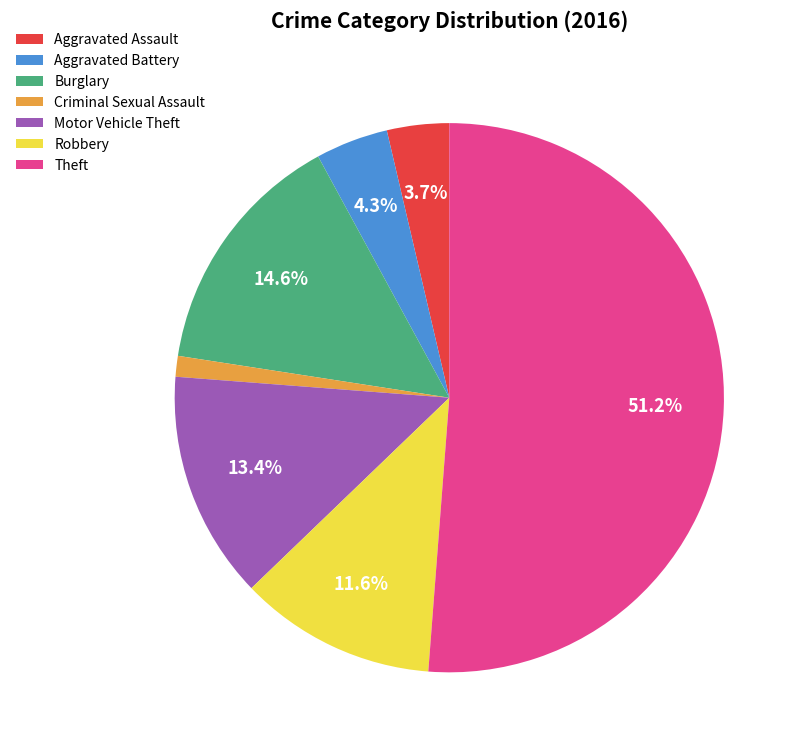

Which has a higher value, Theft or Aggravated Battery?

Theft